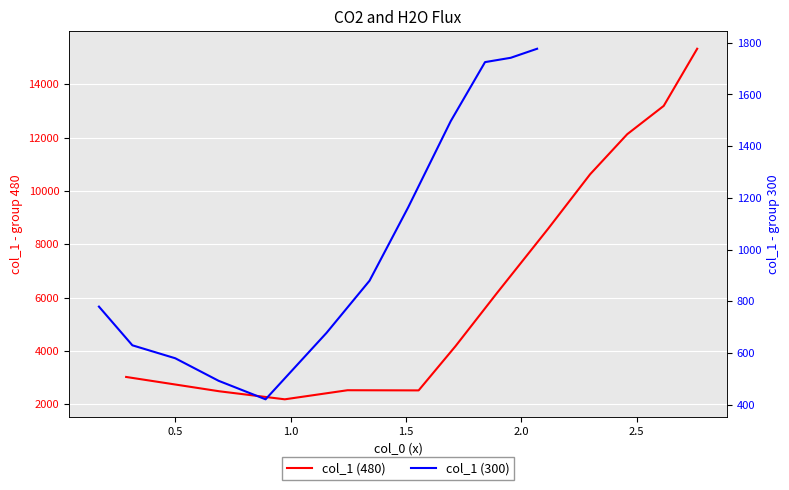

Is it true that col_1 (480) equals 4137.1 at 0.0?

False